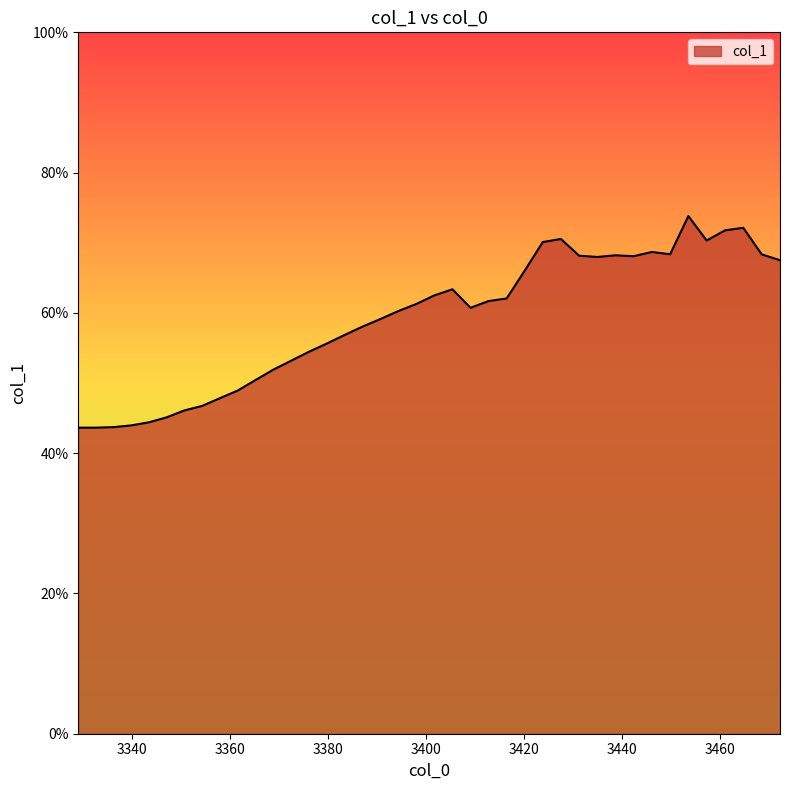

Reading left to right, extract all data points from this chart.

0.4	0.4	0.4	0.4	0.4	0.5	0.5	0.5	0.5	0.5	0.5	0.5	0.5	0.5	0.6	0.6	0.6	0.6	0.6	0.6	0.6	0.6	0.6	0.6	0.6	0.7	0.7	0.7	0.7	0.7	0.7	0.7	0.7	0.7	0.7	0.7	0.7	0.7	0.7	0.7